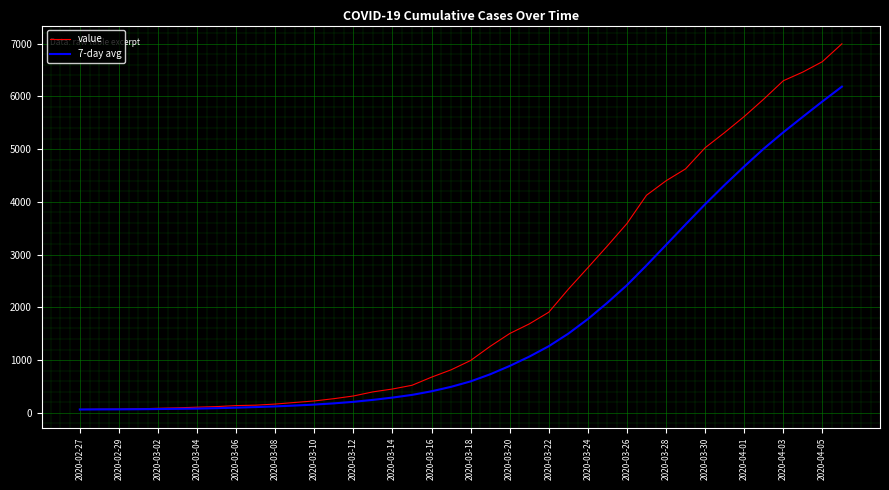

Rank the series by their maximum value, from highest to lowest.

value, 7-day avg